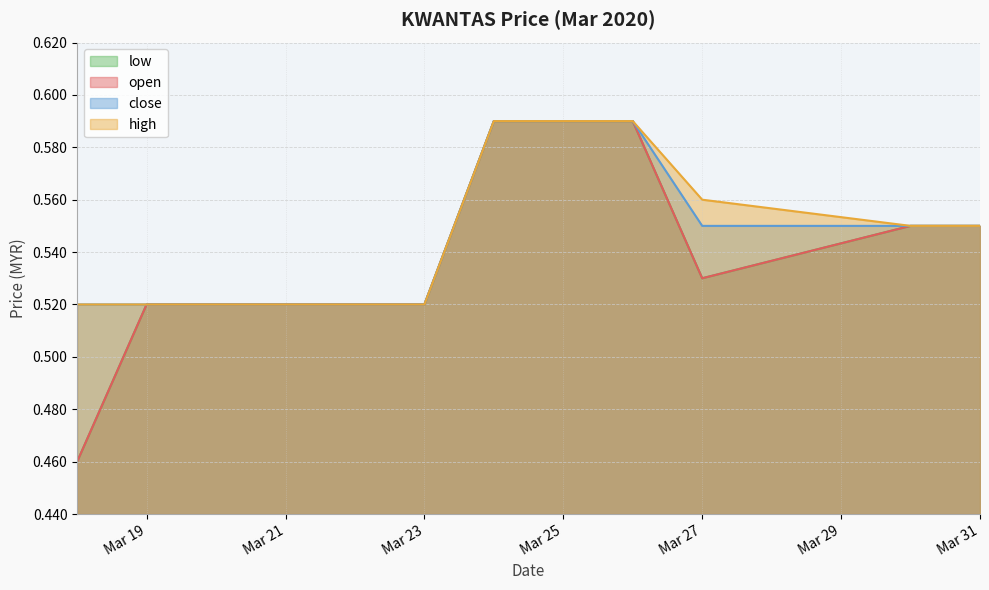

At which category is the sum across all series the highest?

2020-03-24